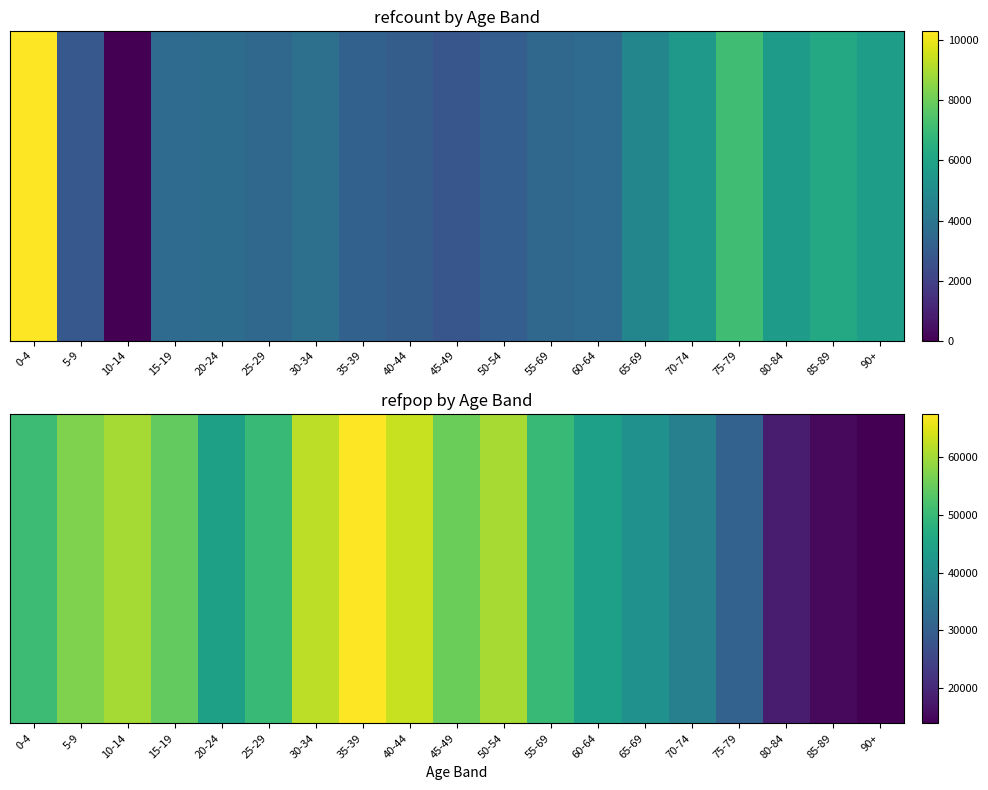

How many values are below 50128?

9